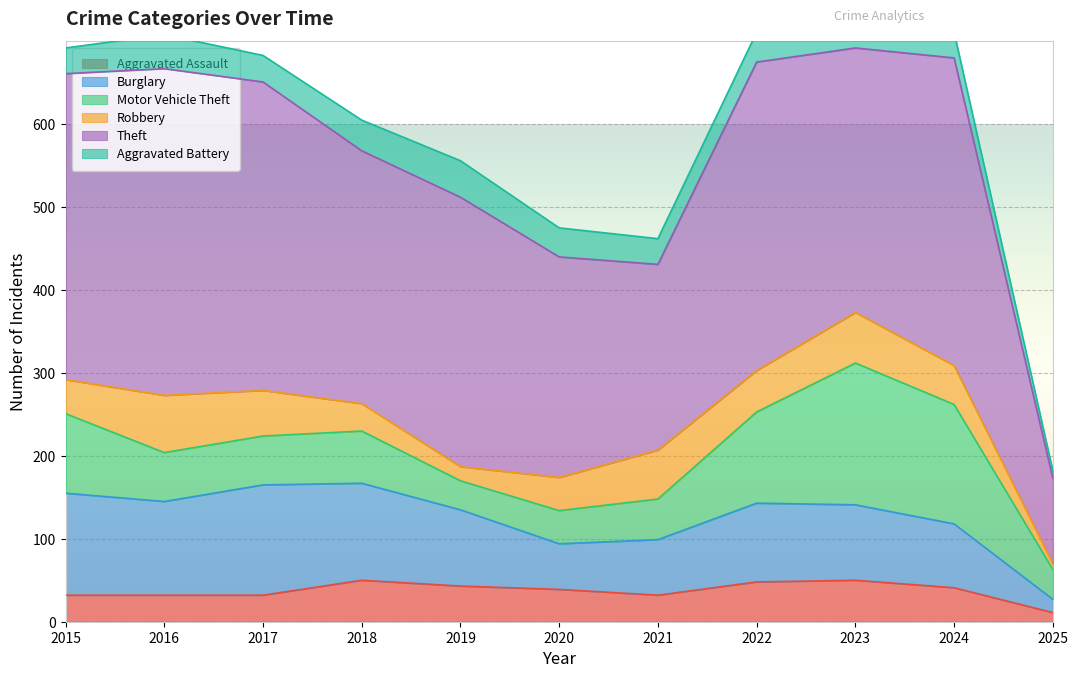

Rank the categories by Theft value from highest to lowest.

2016, 2017, 2022, 2024, 2015, 2019, 2023, 2018, 2020, 2021, 2025